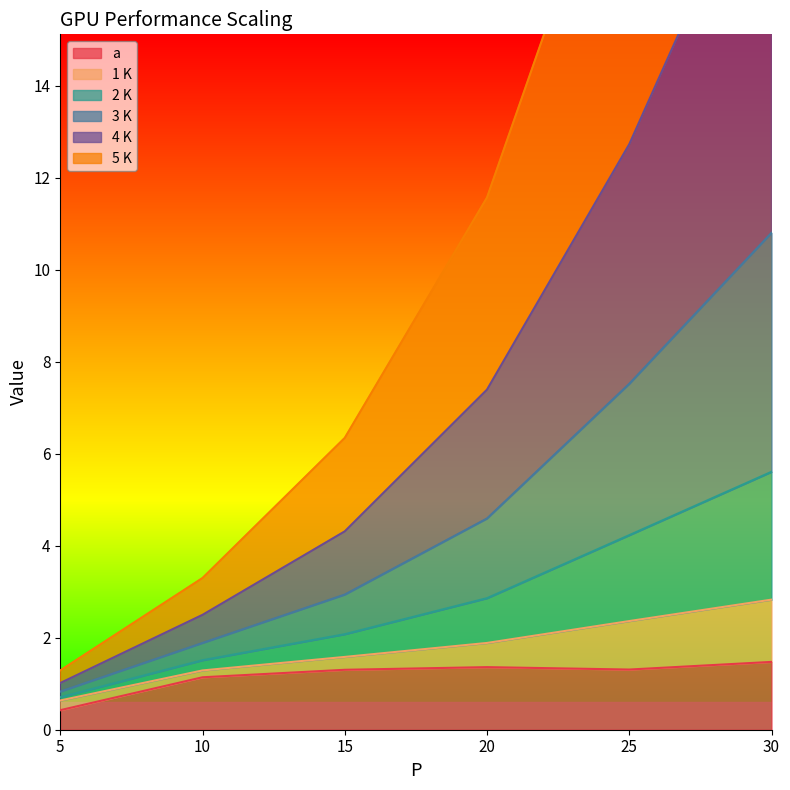

The value of a at 10 is 1.1. True or false?

True